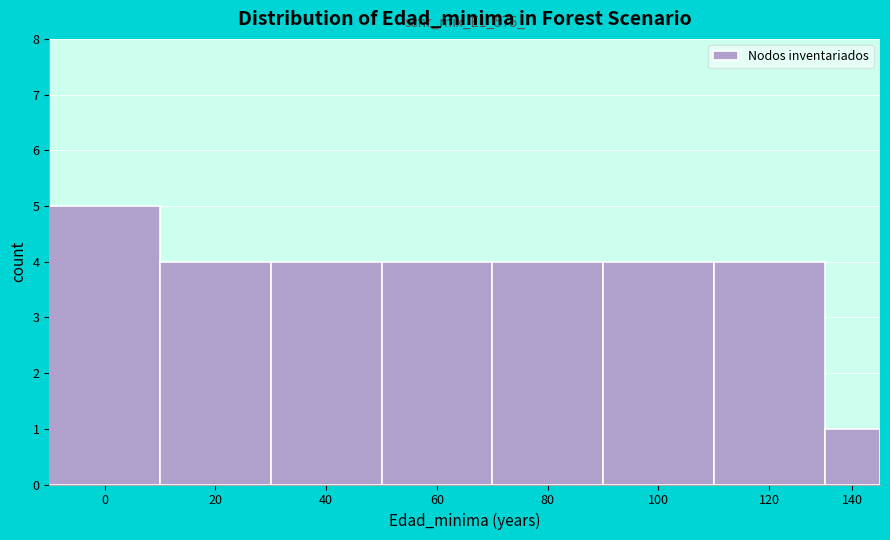

Reading right to left, transcribe all the data shown in this chart.

140=1	120=4	100=4	80=4	60=4	40=4	20=4	0=5